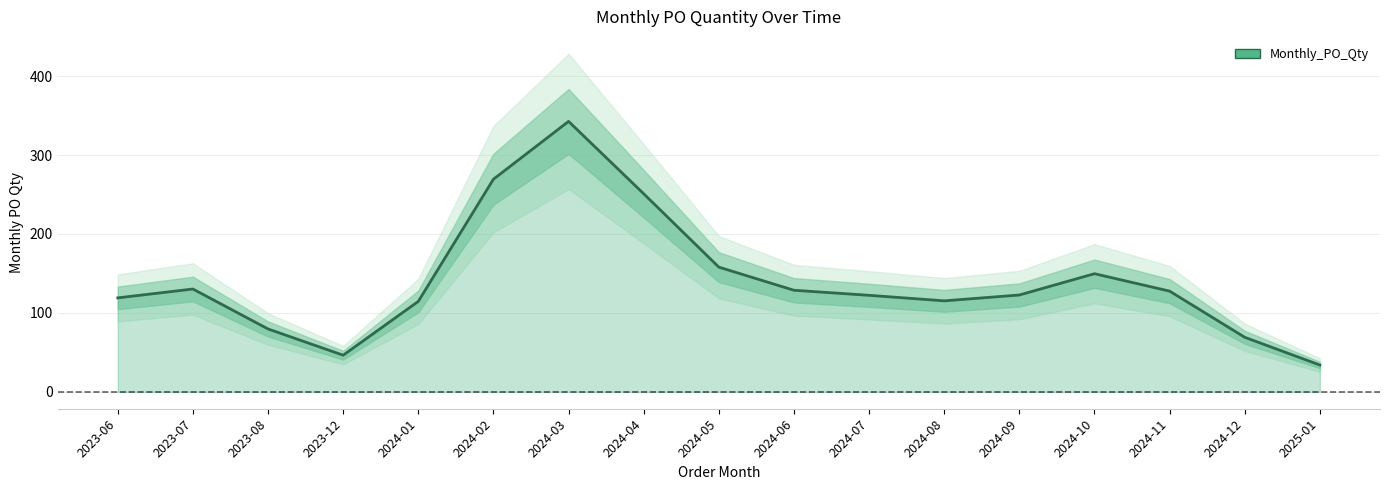

List the labels in order of value, smallest first.

2025-01, 2023-12, 2024-12, 2023-08, 2024-01, 2024-08, 2023-06, 2024-07, 2024-09, 2024-11, 2024-06, 2023-07, 2024-10, 2024-05, 2024-04, 2024-02, 2024-03